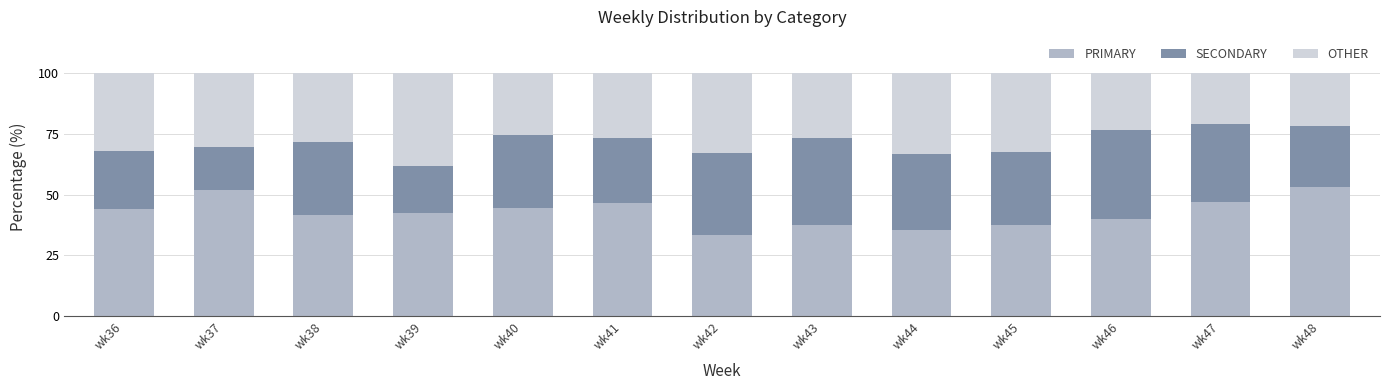

What is the total value across all series at wk38?

100.0